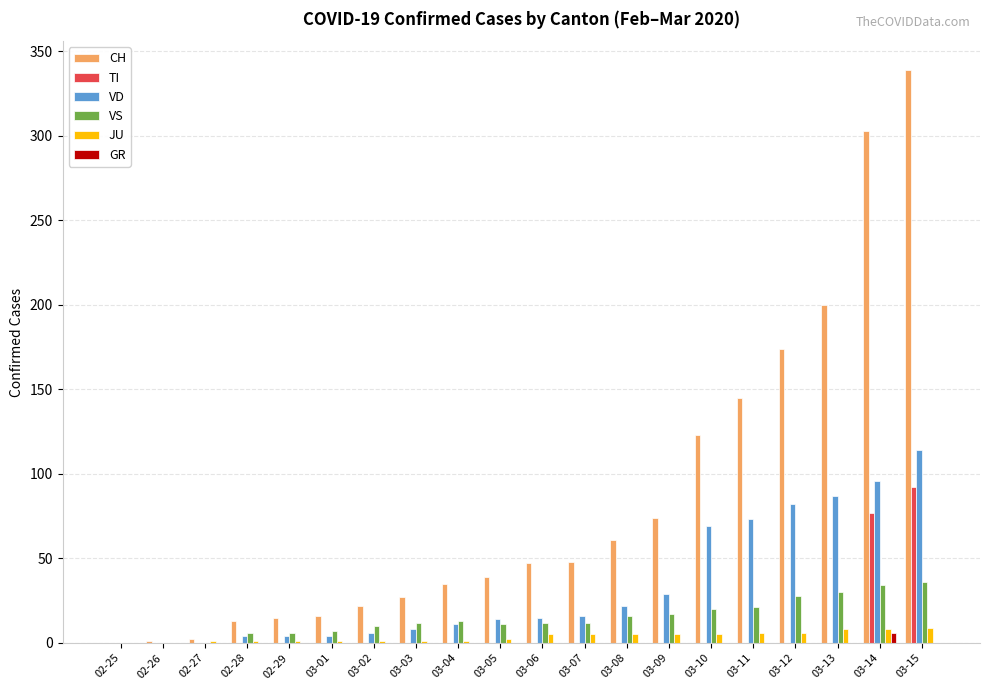

What is the sum of all CH values?

1684